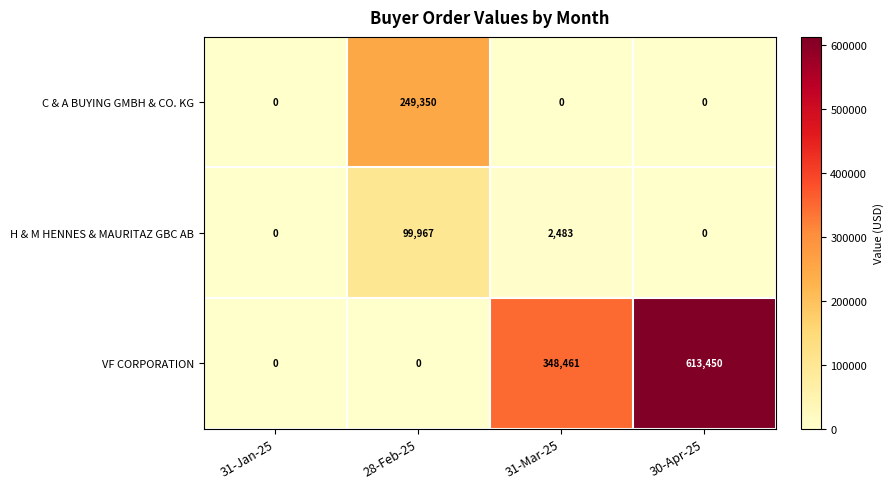

Reading right to left, what are all the values shown in this chart?

C & A BUYING GMBH & CO. KG: 30-Apr-25=0	31-Mar-25=0	28-Feb-25=249350	31-Jan-25=0
H & M HENNES & MAURITAZ GBC AB: 30-Apr-25=0	31-Mar-25=2483	28-Feb-25=99967	31-Jan-25=0
VF CORPORATION: 30-Apr-25=613450	31-Mar-25=348461	28-Feb-25=0	31-Jan-25=0